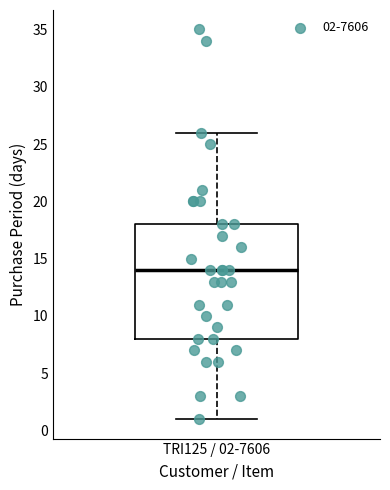

Where does the upper whisker of the box for TRI125 / 02-7606 end on the y-axis? The values are not printed on the chart, so give them approximately, as read against the axis.

26